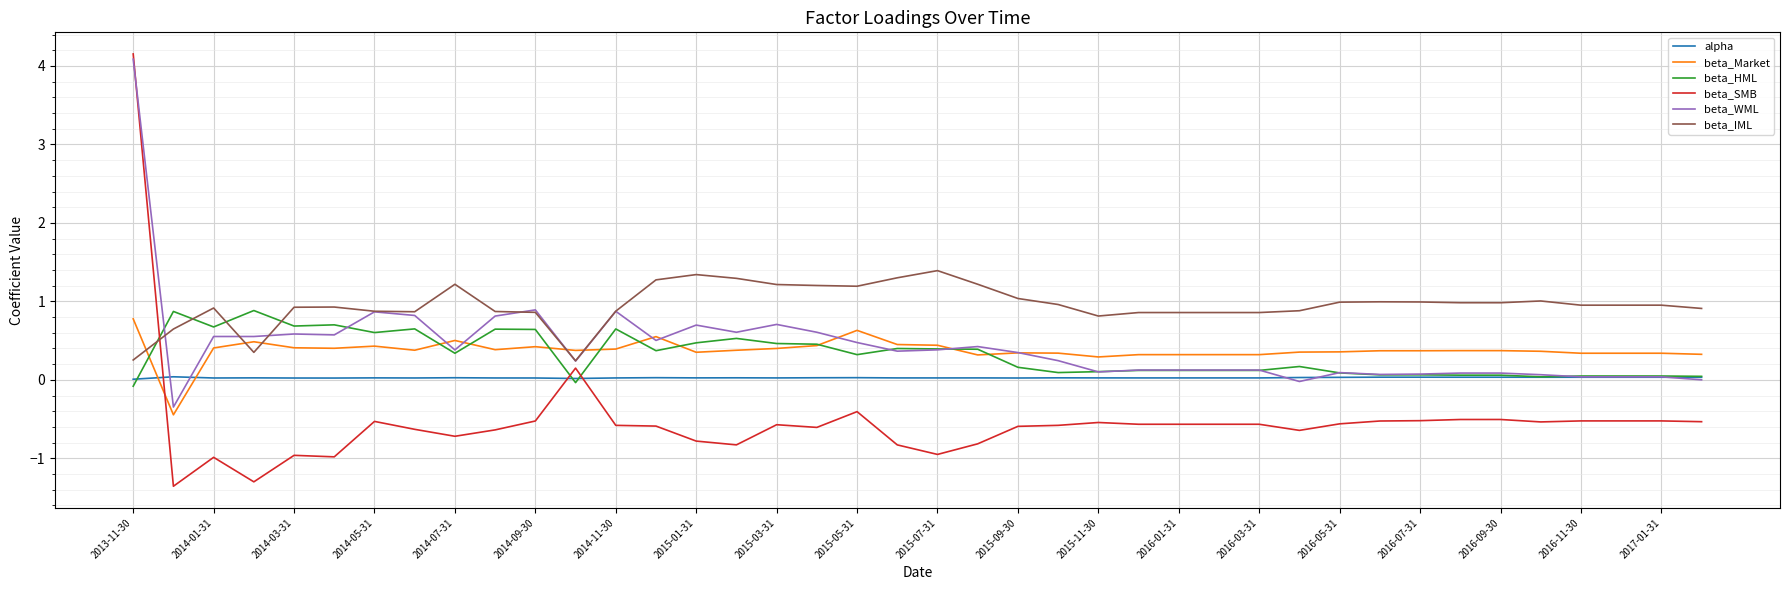

Is this an area chart (filled region under the line)?

No